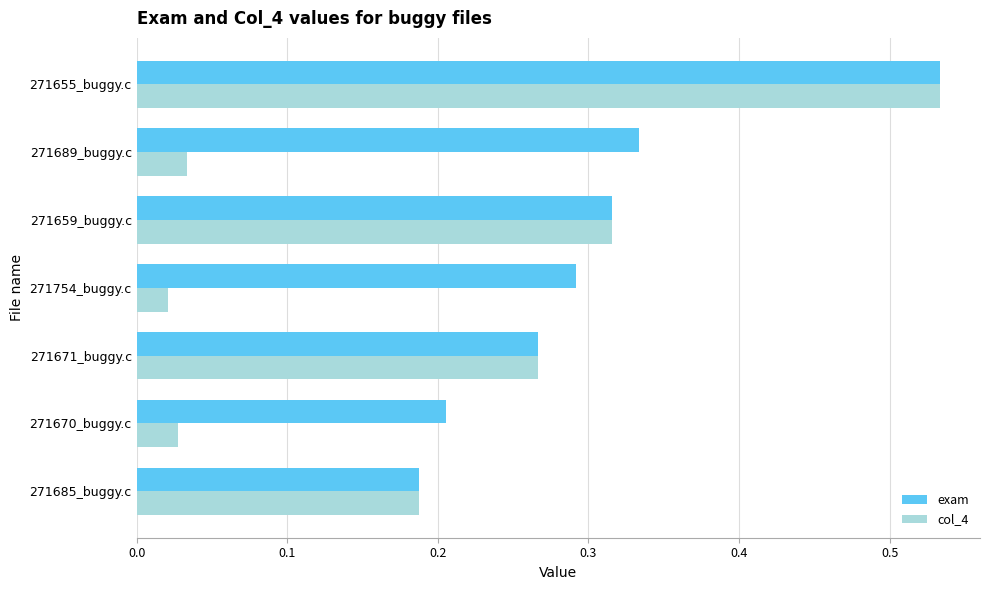

List the series in order of their overall mean, lowest first.

col_4, exam